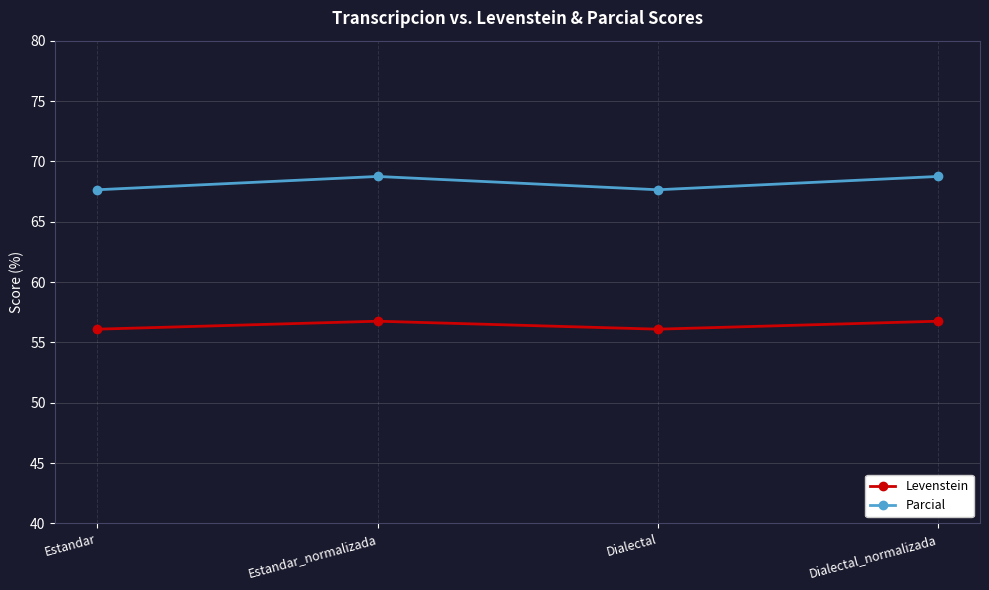

The Levenstein series shows 56.1 at Estandar. True or false?

True